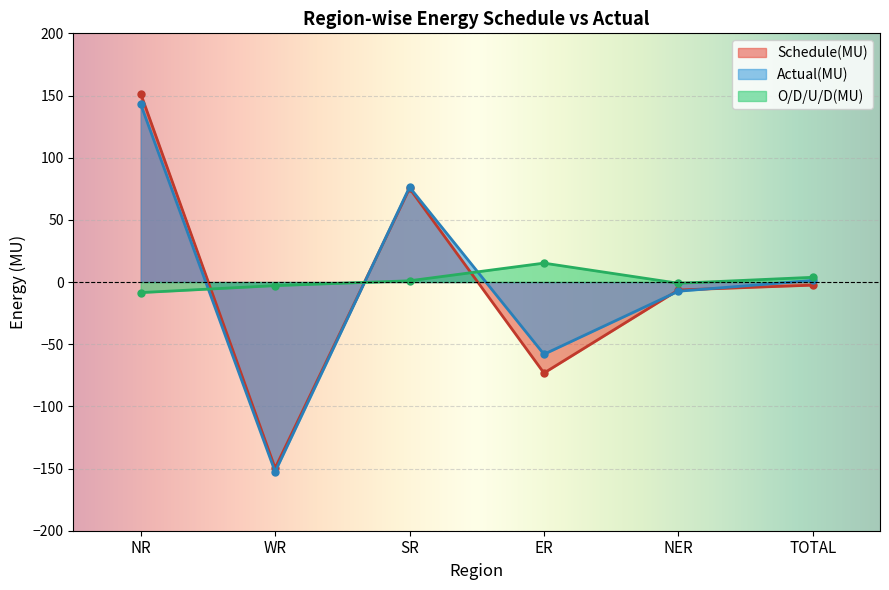

How many distinct data groups are displayed?

3